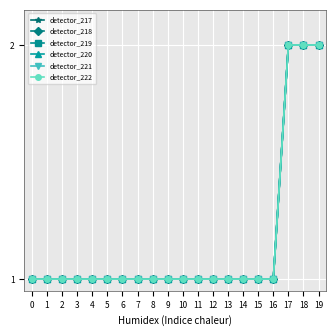

True or false: detector_220 and detector_222 cross at least once.

False